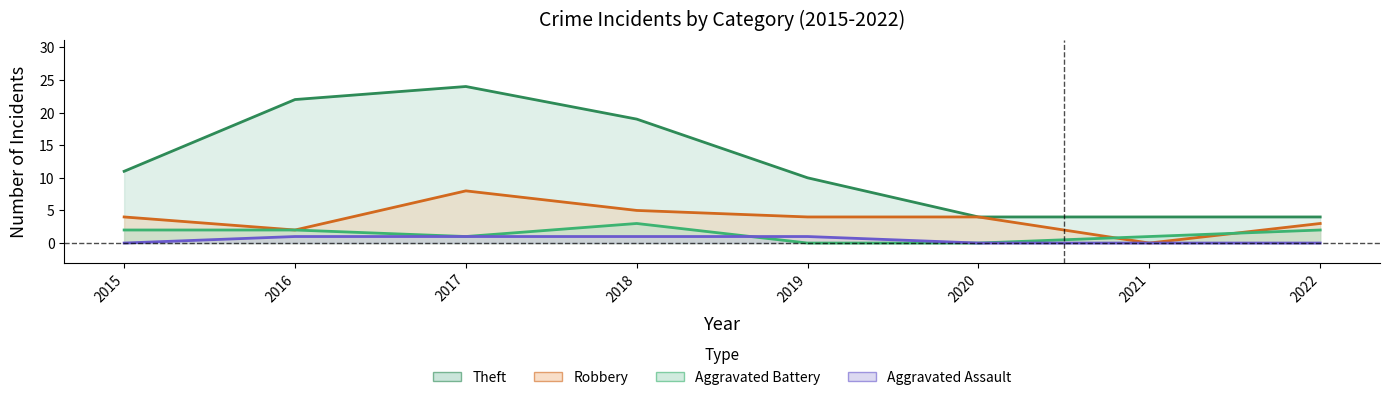

Which series has the widest spread of values?

Theft